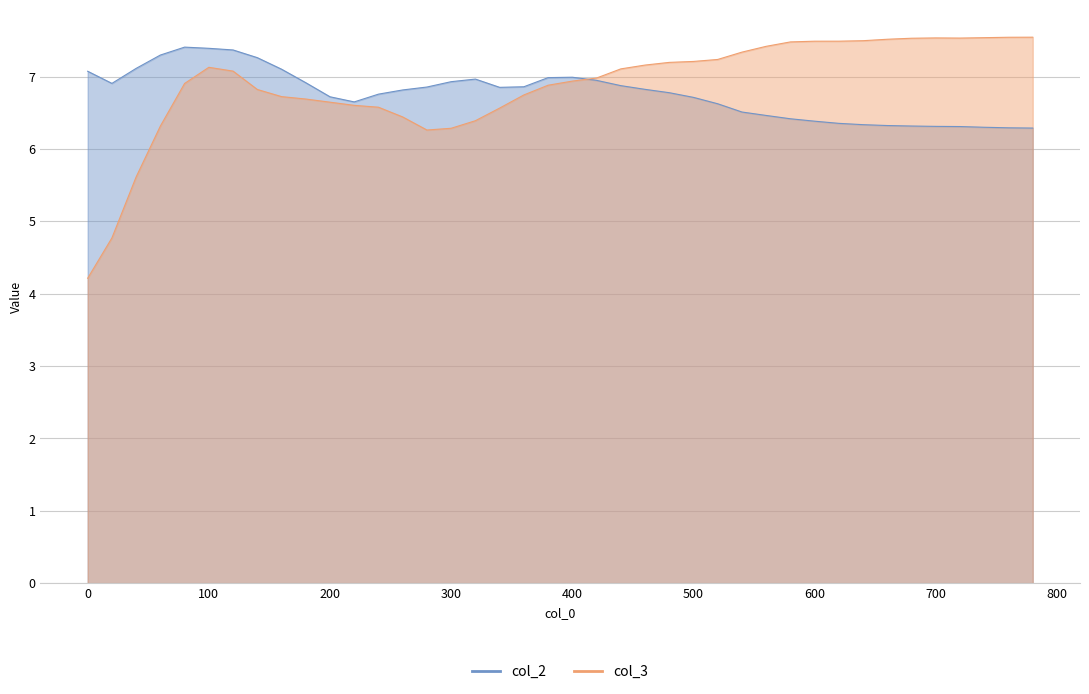

What is the total value across all series at 680?

13.8